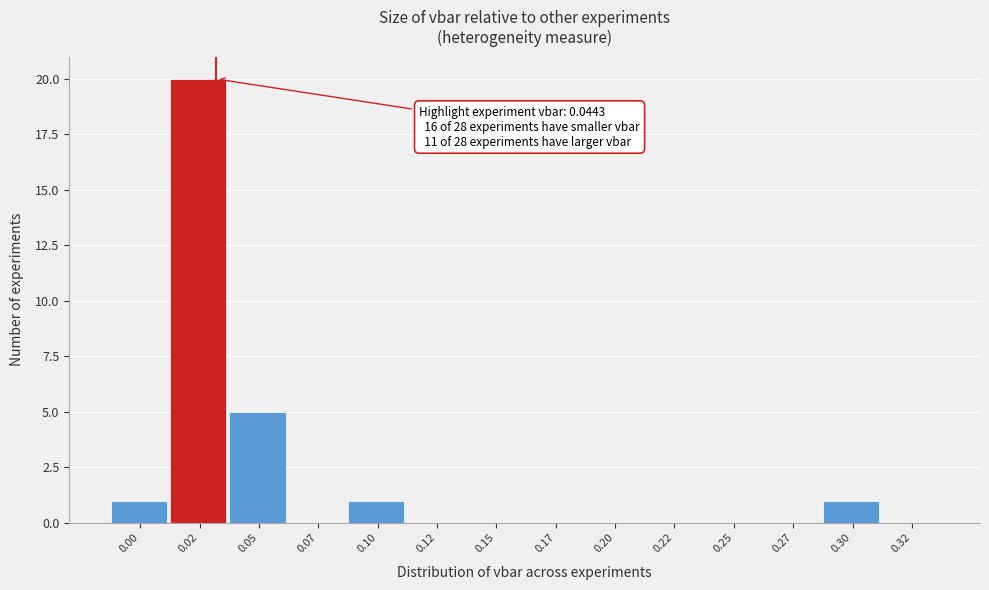

Reading left to right, list all the values displayed in this chart.

0.00=1	0.02=20	0.05=5	0.07=0	0.10=1	0.12=0	0.15=0	0.17=0	0.20=0	0.22=0	0.25=0	0.27=0	0.30=1	0.32=0